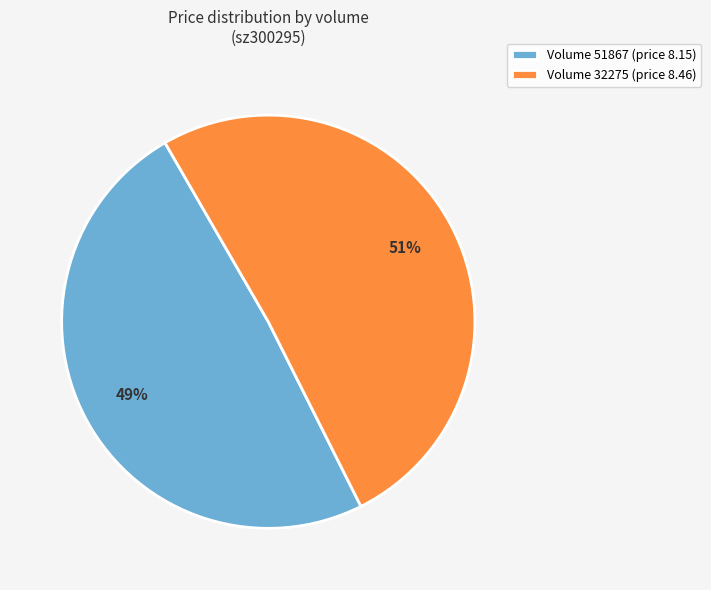

To the nearest percent, what percentage of the pie is Volume 32275 (price 8.46)?

51%